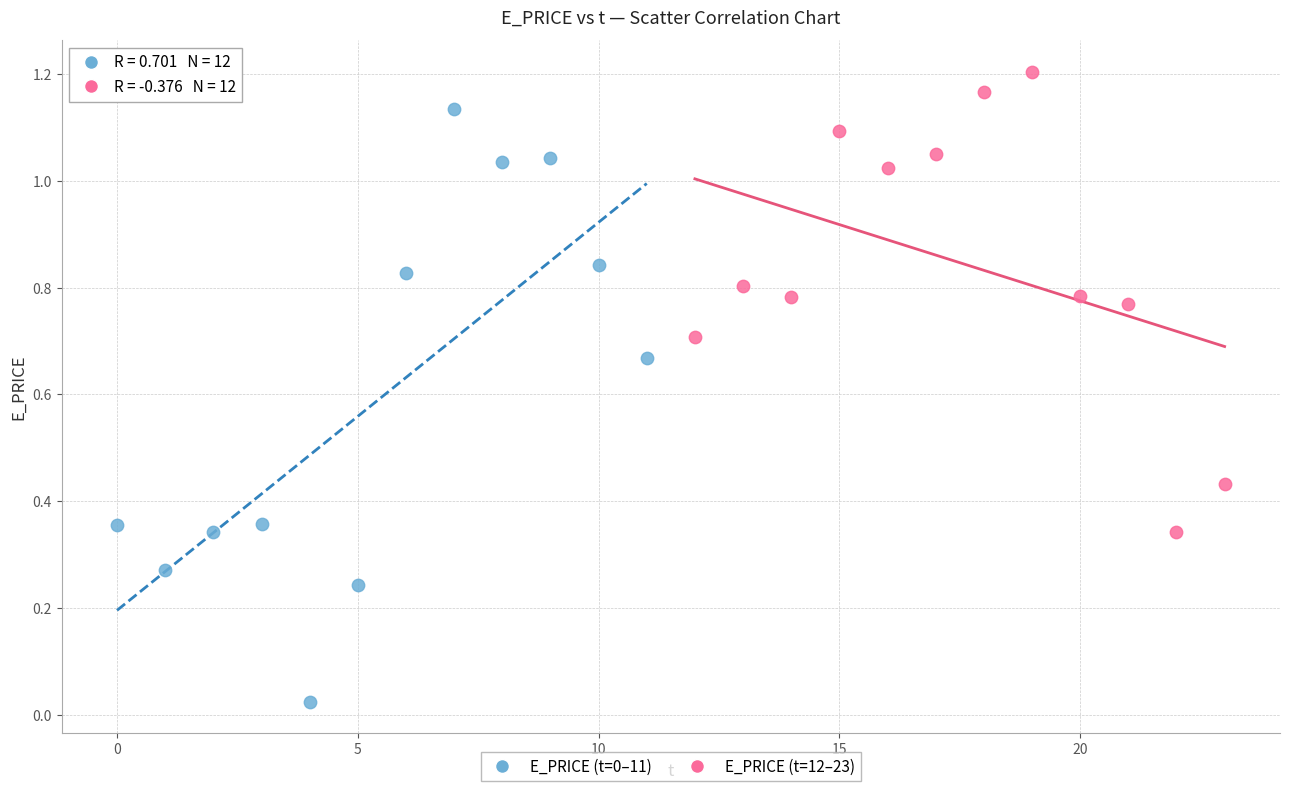

Which series contains the highest Y value?

E_PRICE (t=12–23)